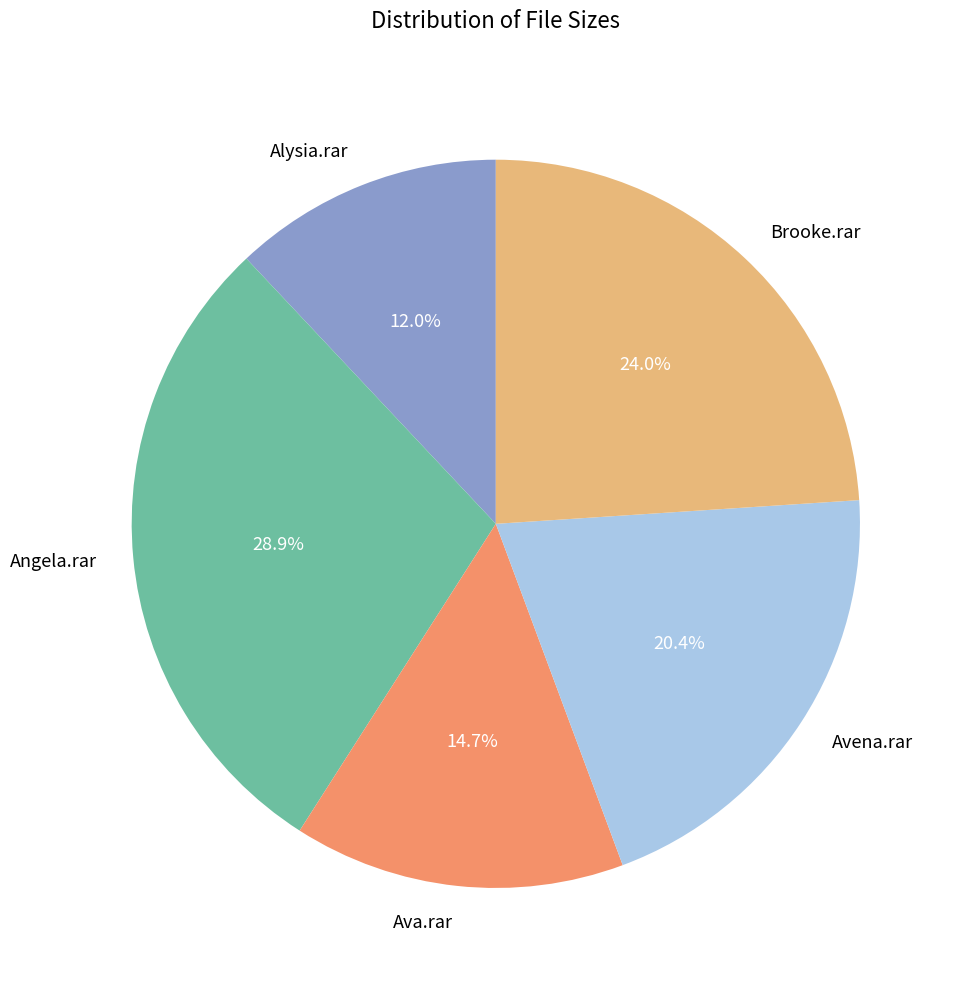

What is the ratio of the value at Ava.rar to the value at Alysia.rar?

1.2